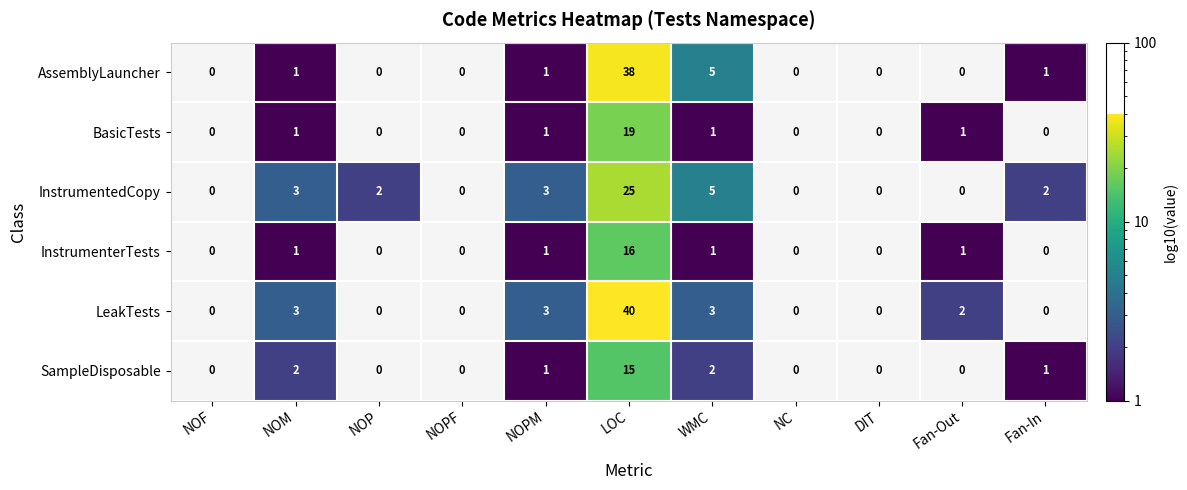

At which label does LeakTests reach its peak?

LOC